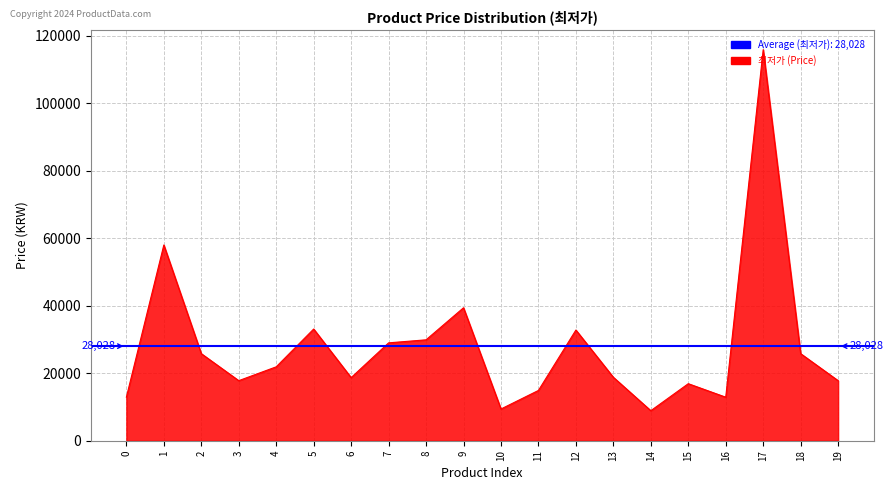

How many data points does each series have?

20